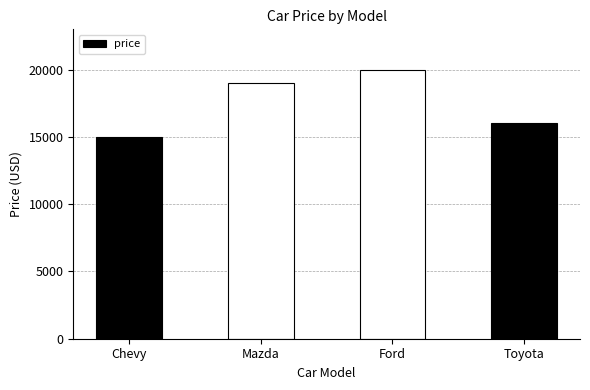

What is the difference between the maximum and minimum values?

5000